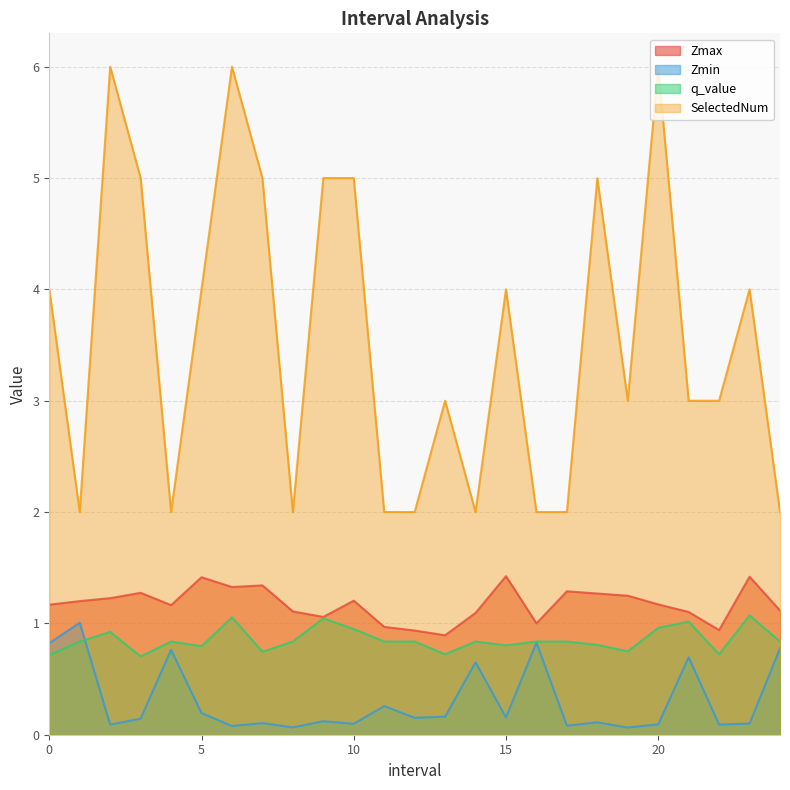

What position from the left is 23.0?

24